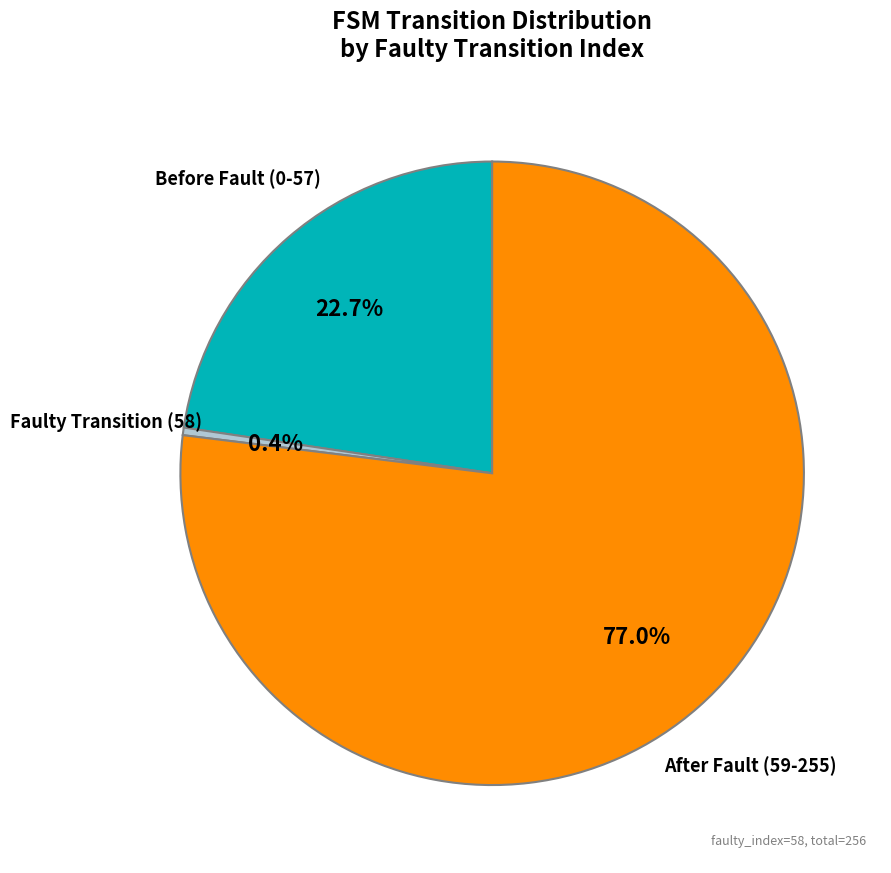

What portion of the pie excludes Faulty Transition (58)?

99.6%